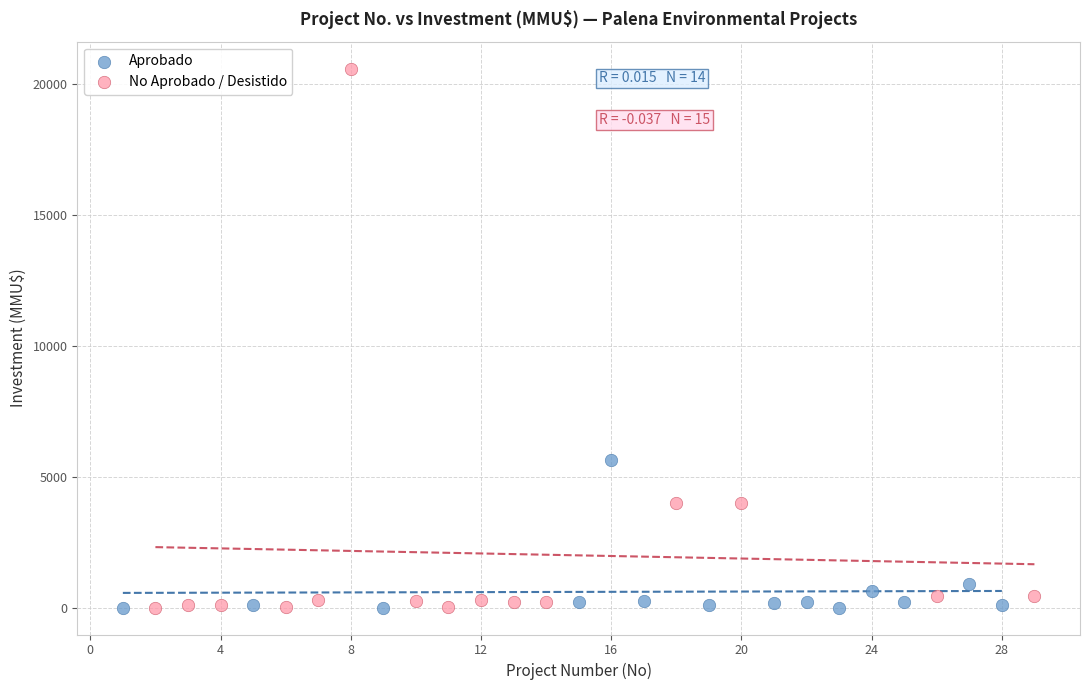

Which series contains the highest Y value?

No Aprobado / Desistido